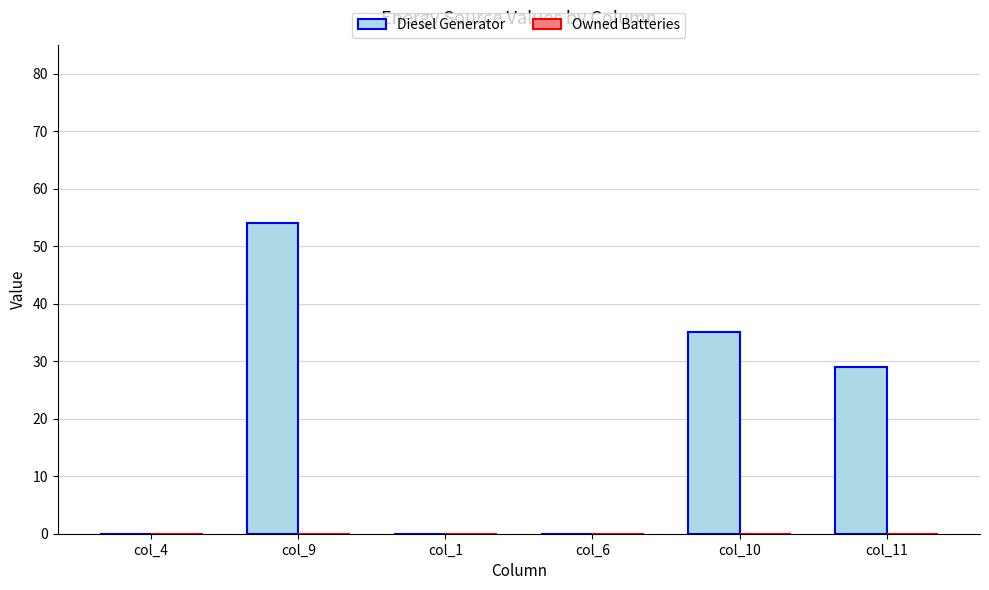

Reading left to right, list all the values displayed in this chart.

col_4=0	col_9=54	col_1=0	col_6=0	col_10=35	col_11=29